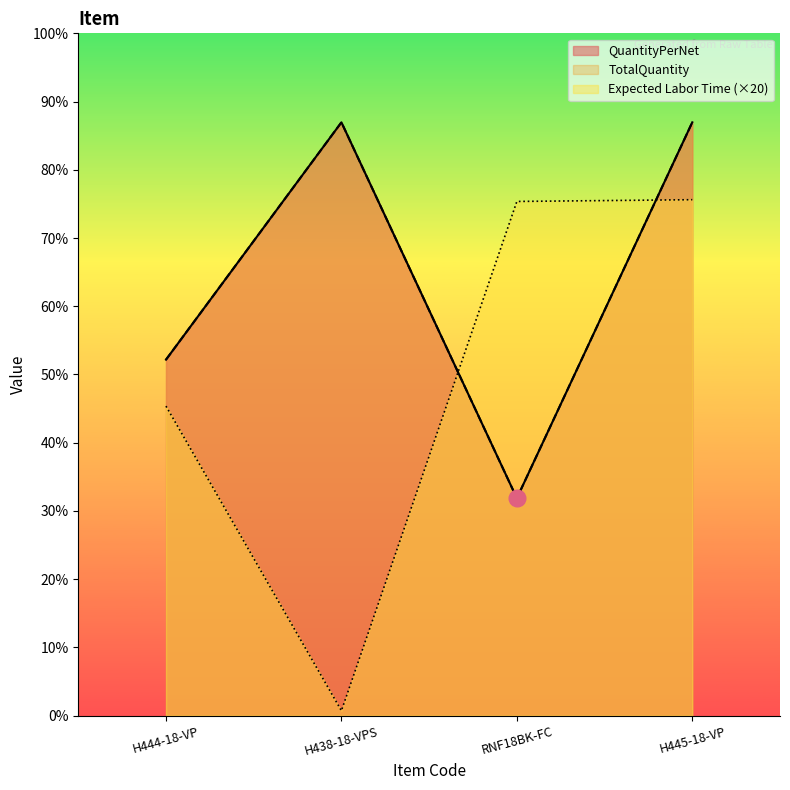

At which label does TotalQuantity reach its peak?

H438-18-VPS